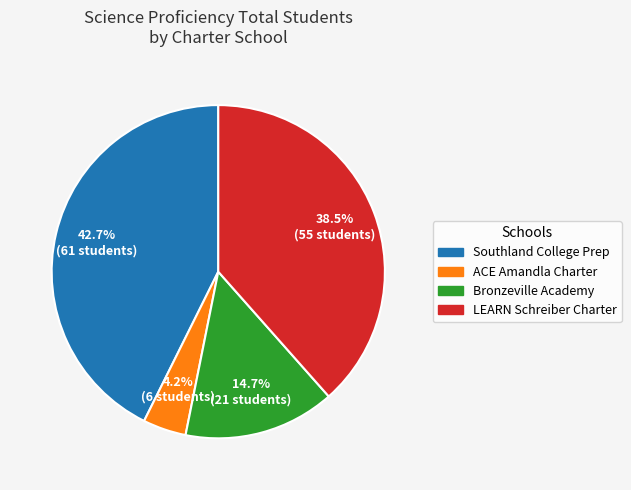

Which slice is the largest?

Southland College Prep